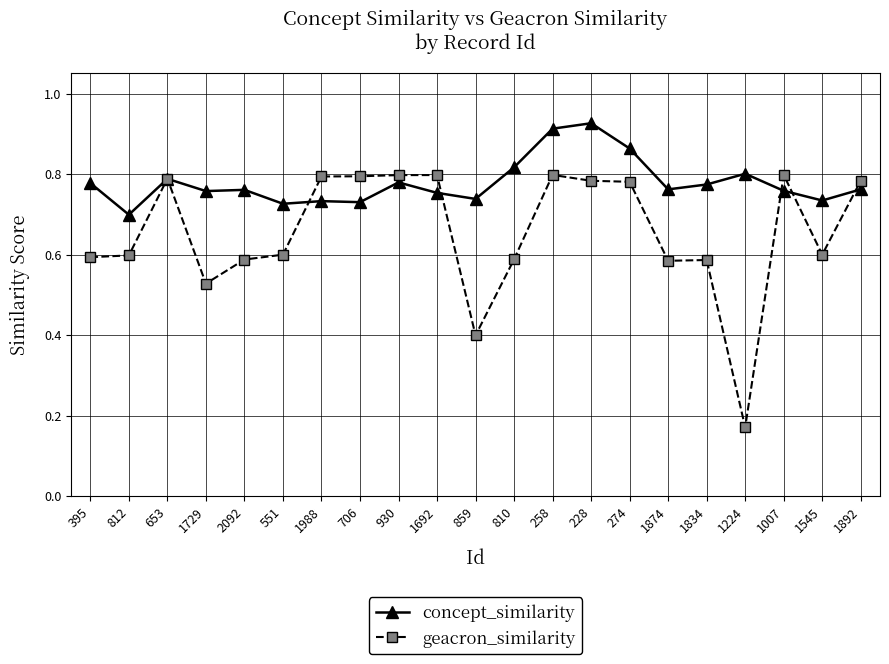

At which category does geacron_similarity reach its first local peak?

653